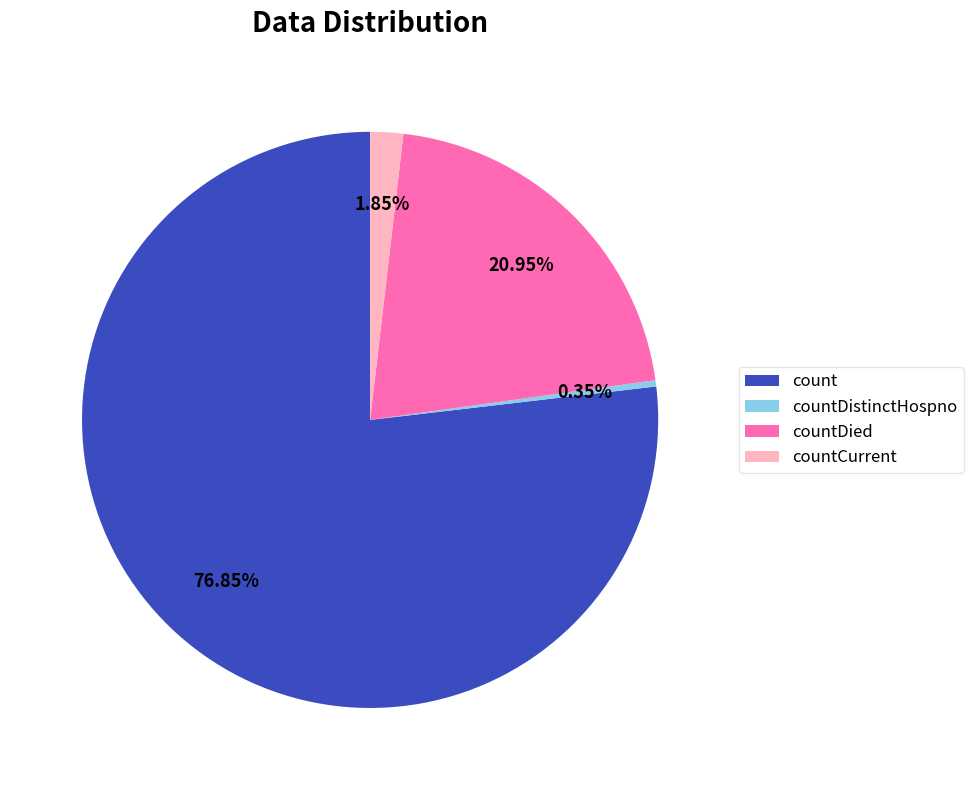

Which category has the smallest portion of the pie?

countDistinctHospno